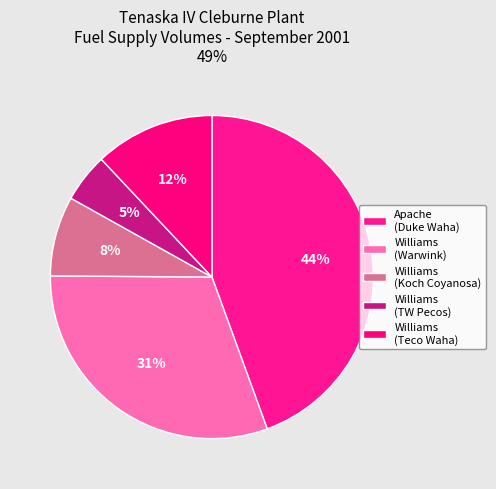

Is there any slice that represents more than half of the pie?

No